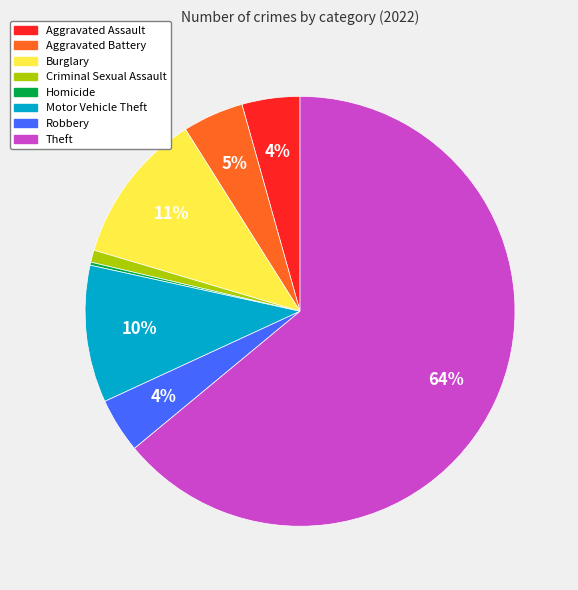

To the nearest percent, what is the average slice percentage?

12%